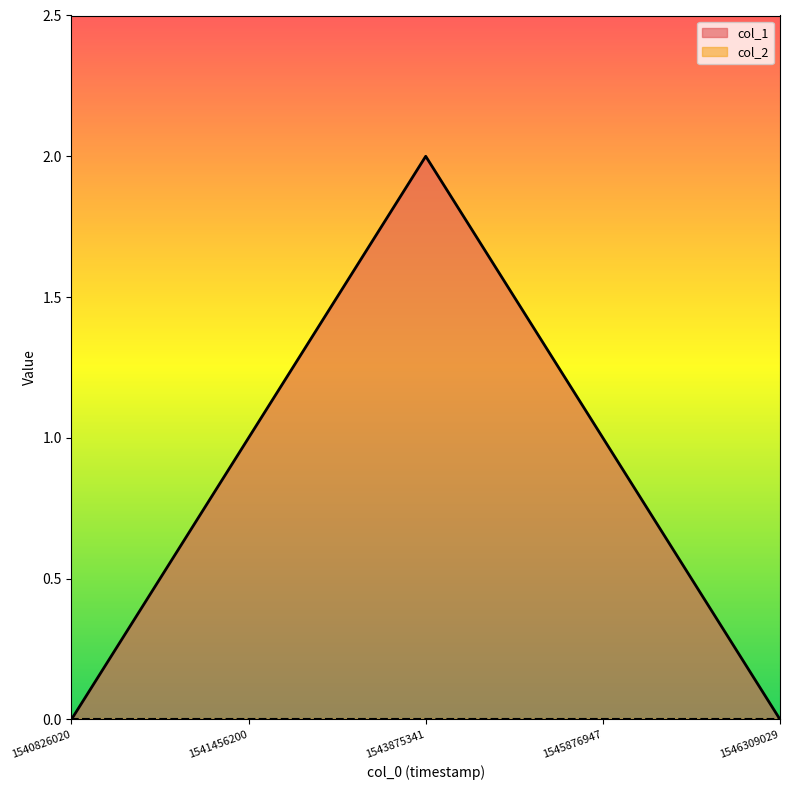

Reading right to left, list all the values displayed in this chart.

0	1	2	1	0